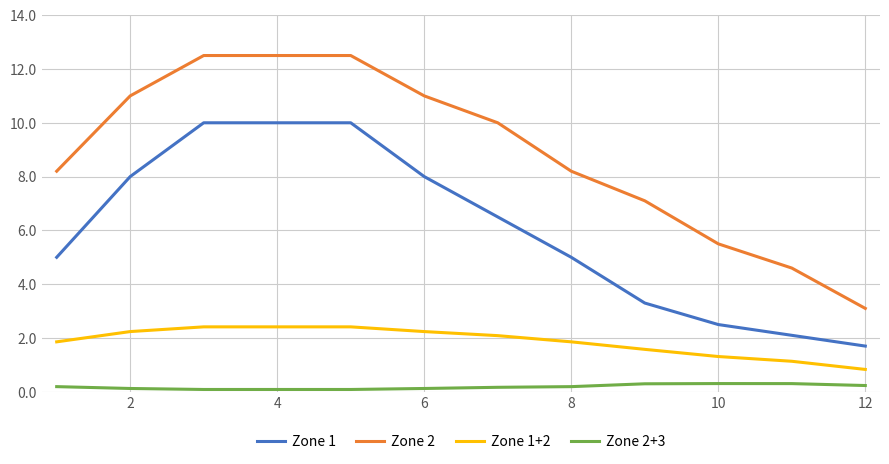

List the series in order of their peak value, highest first.

Zone 2, Zone 1, Zone 1+2, Zone 2+3